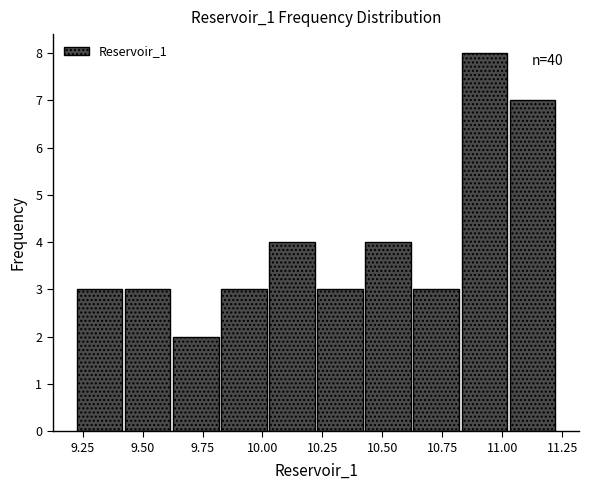

Which range on the x-axis has the tallest bar?

10.85 to 11.05